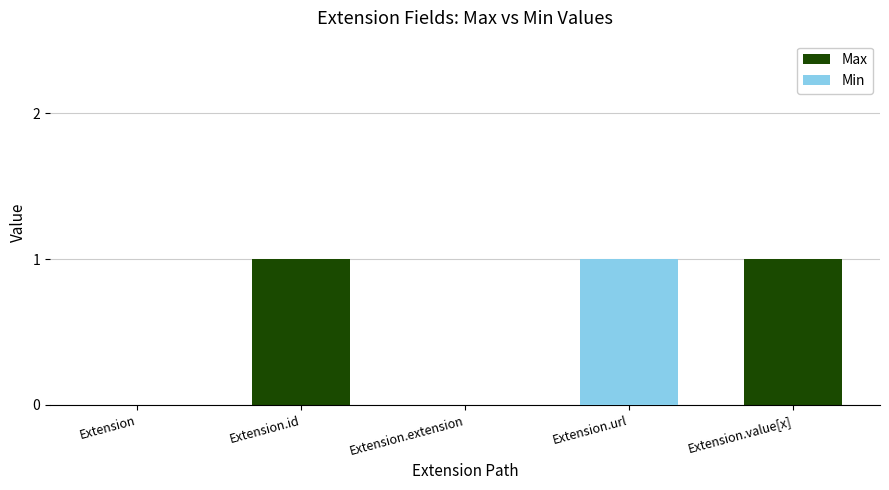

Where is Min nearest to the value 0?

Extension